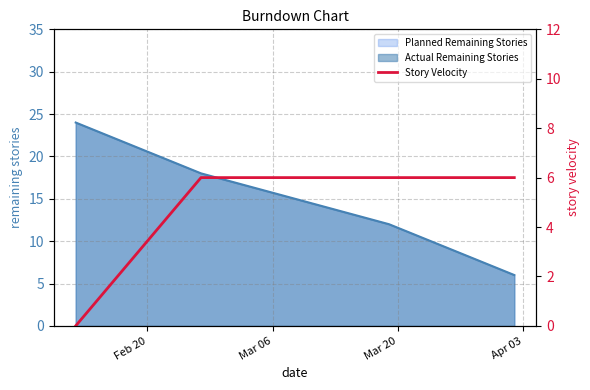

What is the average value?

4